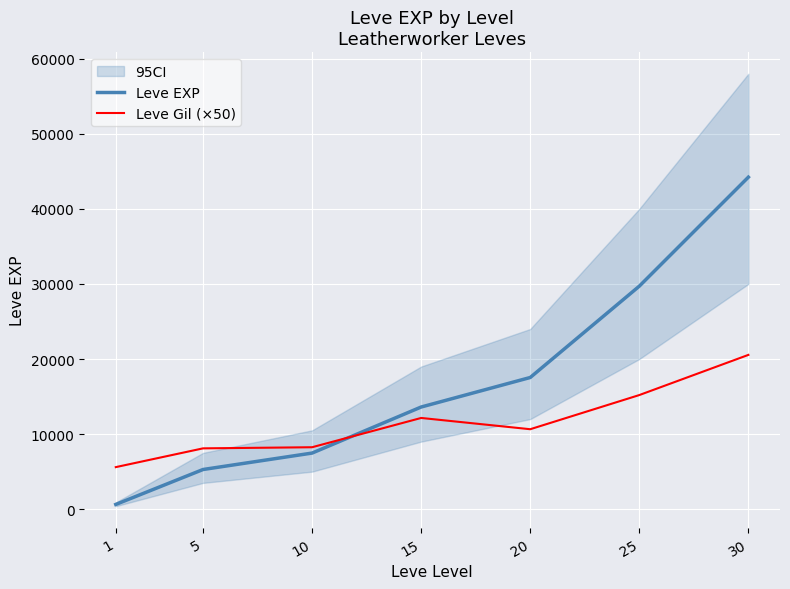

What is the sum of all Leve Gil (×50) values?

80500